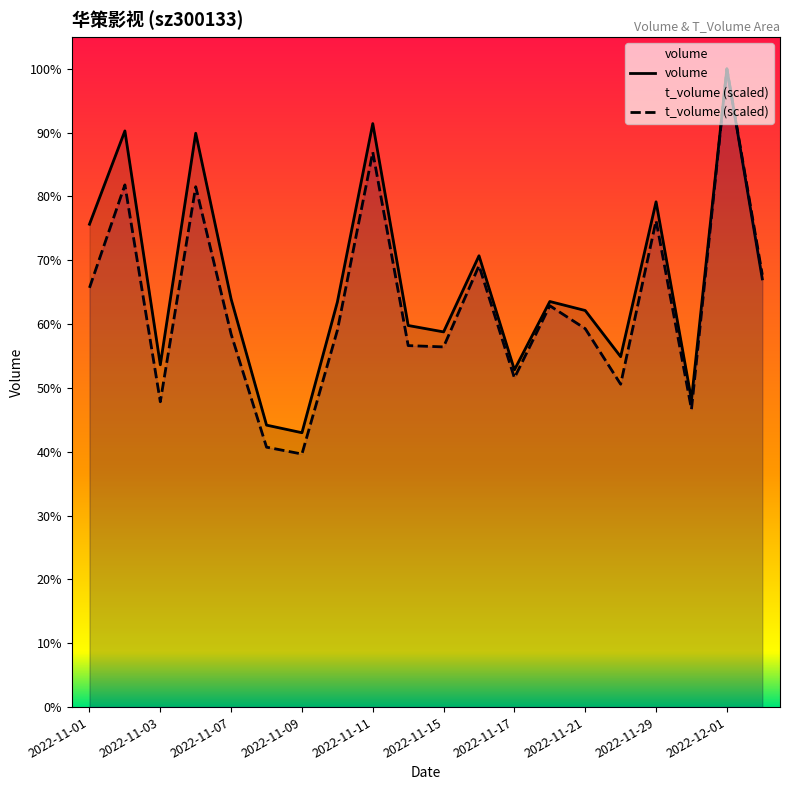

What is the sum of all volume values?

5533092.0